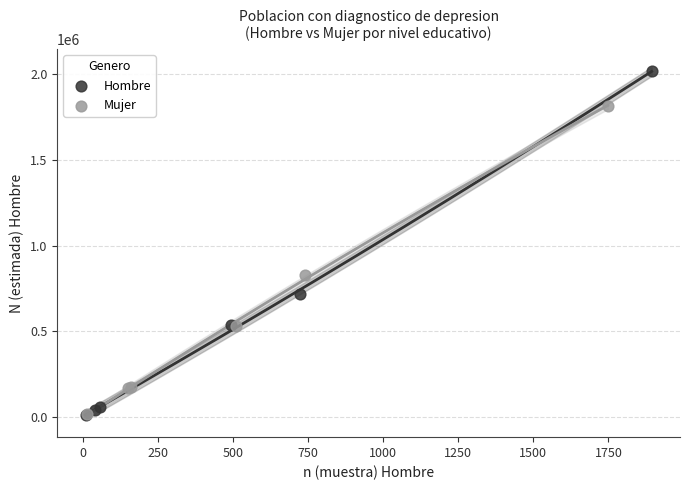

Which series contains the highest Y value?

Hombre